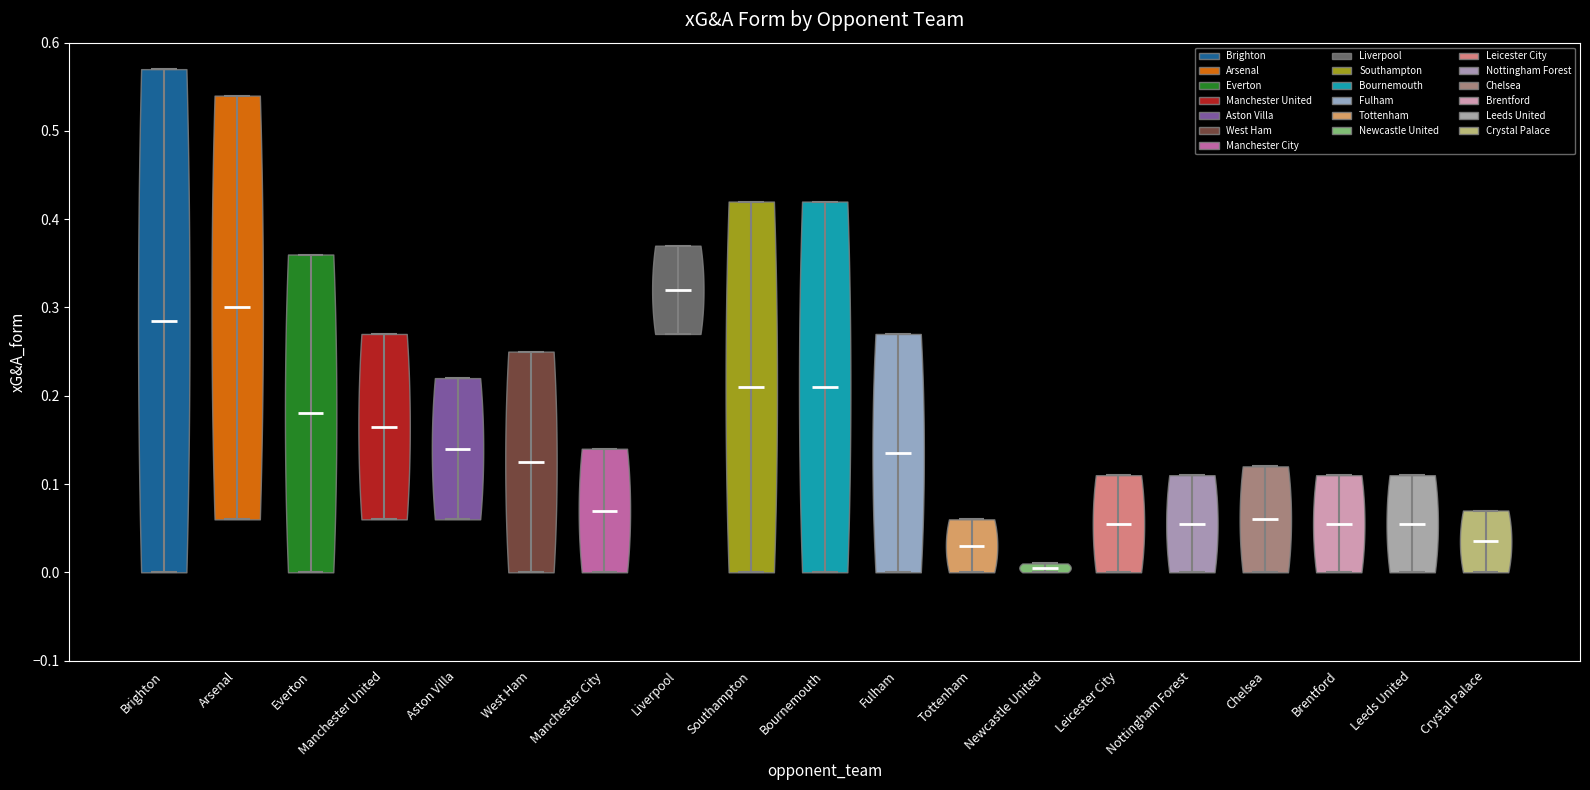

Reading left to right, read every violin against the y-axis: where its median line is, and the lowest and highest points it reaches. The values are not printed on the chart, so give them approximately, as read against the axis.

Brighton: median line 0.29, lowest point 0.00, highest point 0.57
Arsenal: median line 0.30, lowest point 0.06, highest point 0.54
Everton: median line 0.18, lowest point 0.00, highest point 0.36
Manchester United: median line 0.17, lowest point 0.06, highest point 0.27
Aston Villa: median line 0.14, lowest point 0.06, highest point 0.22
West Ham: median line 0.13, lowest point 0.00, highest point 0.25
Manchester City: median line 0.07, lowest point 0.00, highest point 0.14
Liverpool: median line 0.32, lowest point 0.27, highest point 0.37
Southampton: median line 0.21, lowest point 0.00, highest point 0.42
Bournemouth: median line 0.21, lowest point 0.00, highest point 0.42
Fulham: median line 0.14, lowest point 0.00, highest point 0.27
Tottenham: median line 0.03, lowest point 0.00, highest point 0.06
Newcastle United: median line 0.01, lowest point 0.00, highest point 0.01
Leicester City: median line 0.06, lowest point 0.00, highest point 0.11
Nottingham Forest: median line 0.06, lowest point 0.00, highest point 0.11
Chelsea: median line 0.06, lowest point 0.00, highest point 0.12
Brentford: median line 0.06, lowest point 0.00, highest point 0.11
Leeds United: median line 0.06, lowest point 0.00, highest point 0.11
Crystal Palace: median line 0.04, lowest point 0.00, highest point 0.07